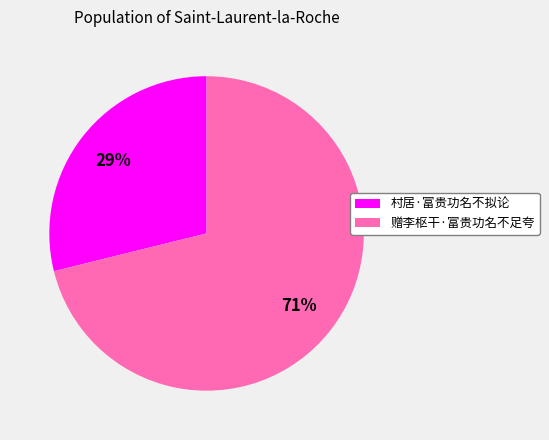

True or false: 赠李枢干·富贵功名不足夸 accounts for 84% of the total.

False